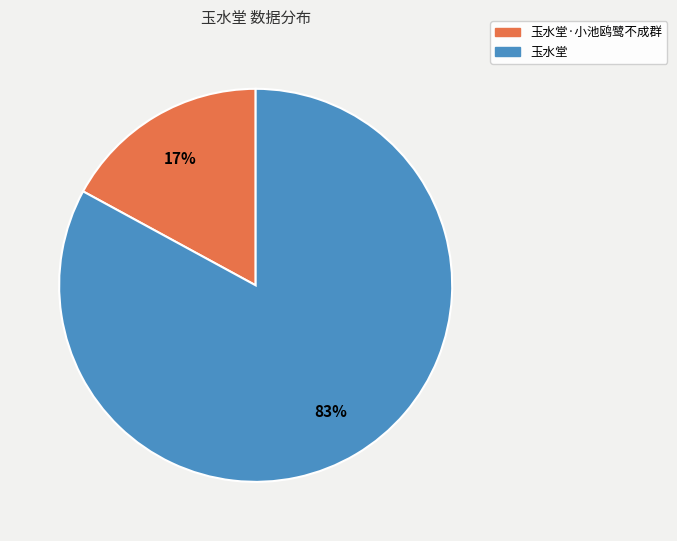

The 玉水堂 slice represents 83% of the pie. True or false?

True